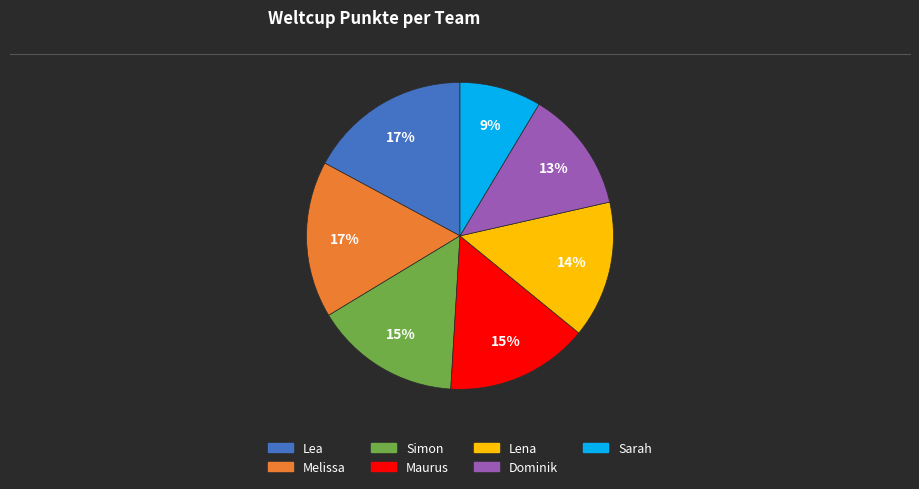

Do Dominik and Lena together represent more than half of the pie?

No